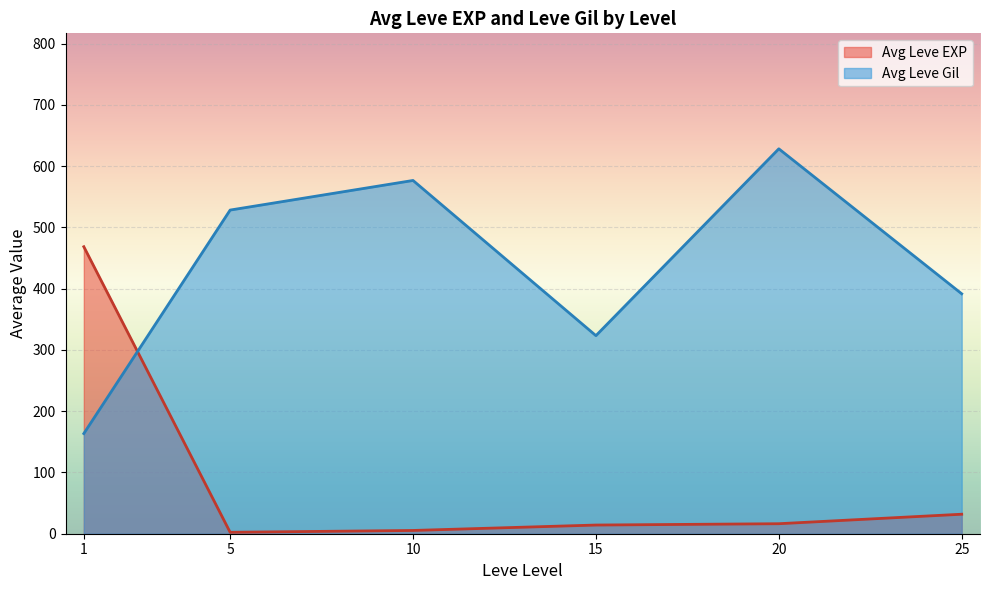

What is the difference between the second highest and minimum values in the Avg Leve EXP series?

29.5